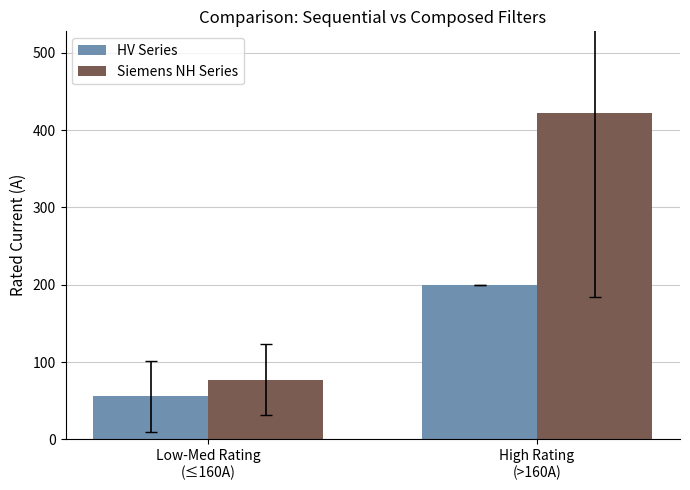

Is it true that HV Series equals 121.1 at High Rating
(>160A)?

False